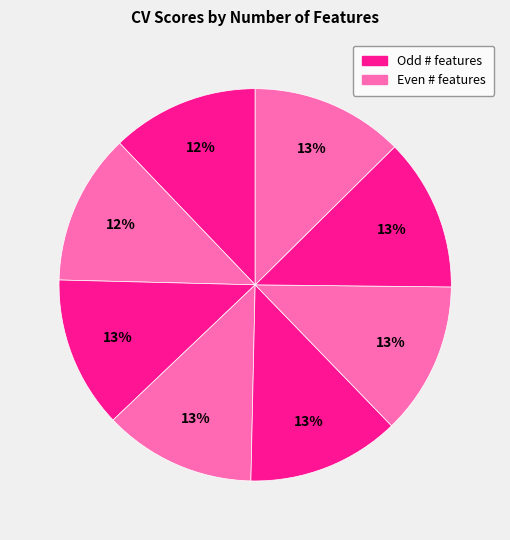

To the nearest percent, what is the average slice percentage?

12%